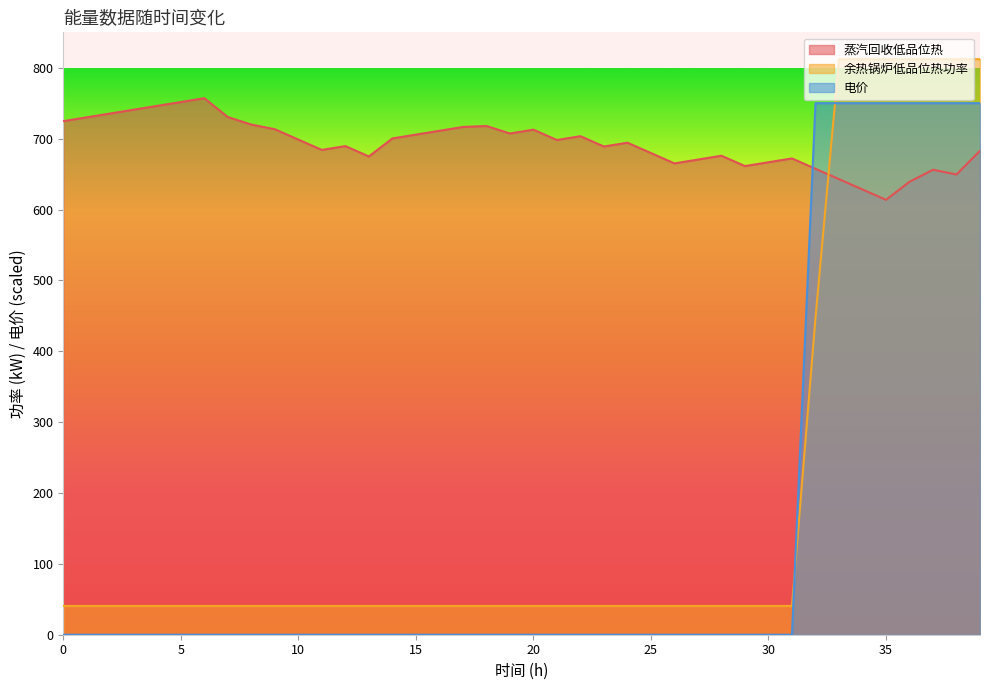

What is the difference between the maximum and minimum values in the 电价 series?

750.0